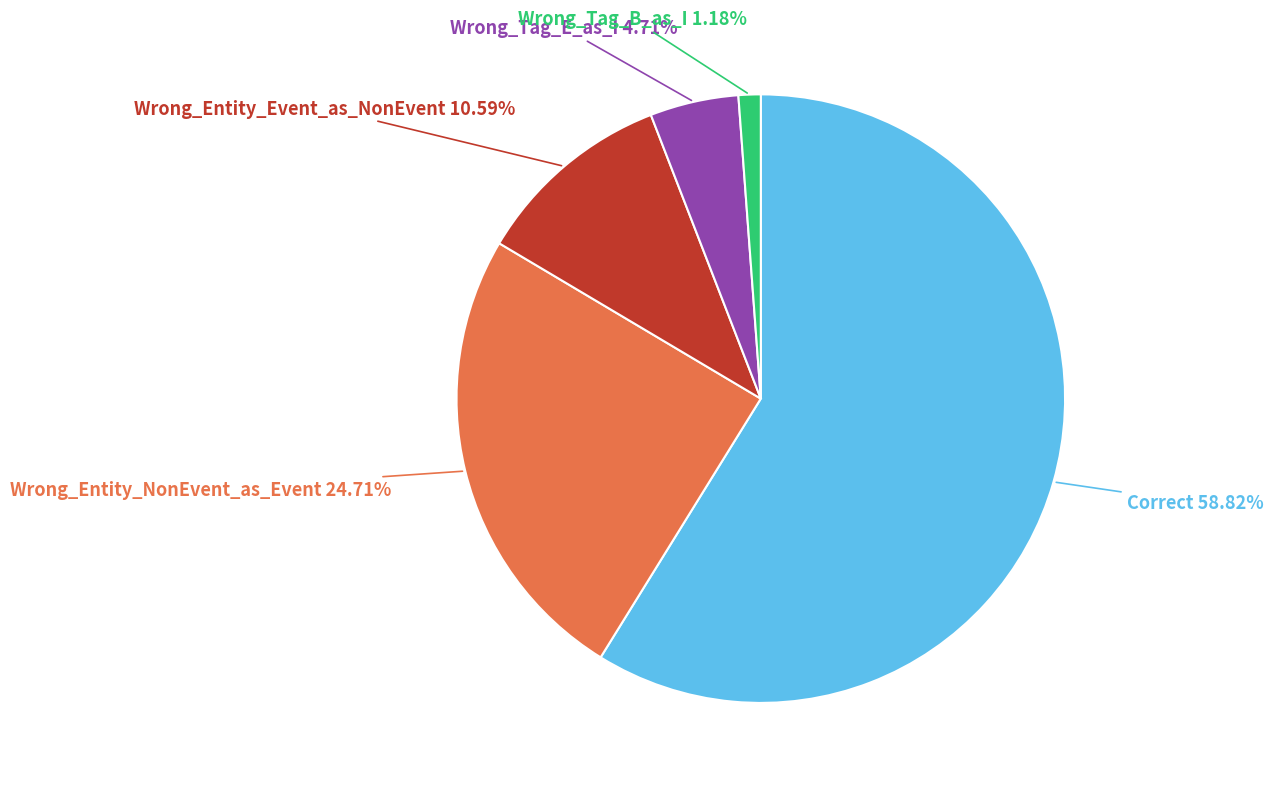

To the nearest percent, what portion does Wrong_Tag_E_as_I represent?

5%